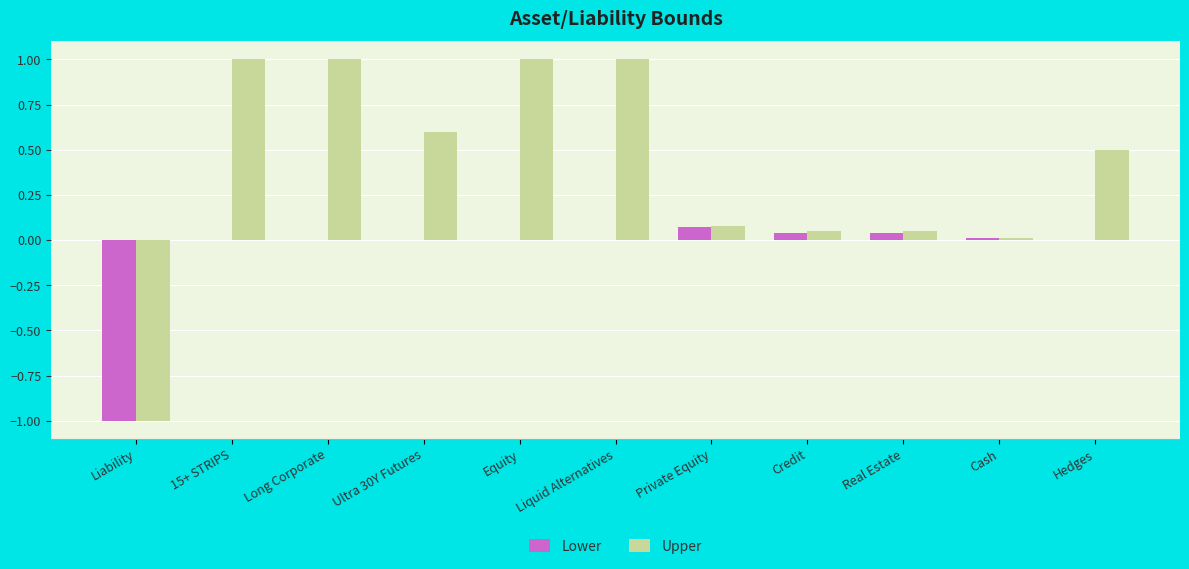

What value does the Upper series have at Equity?

1.0